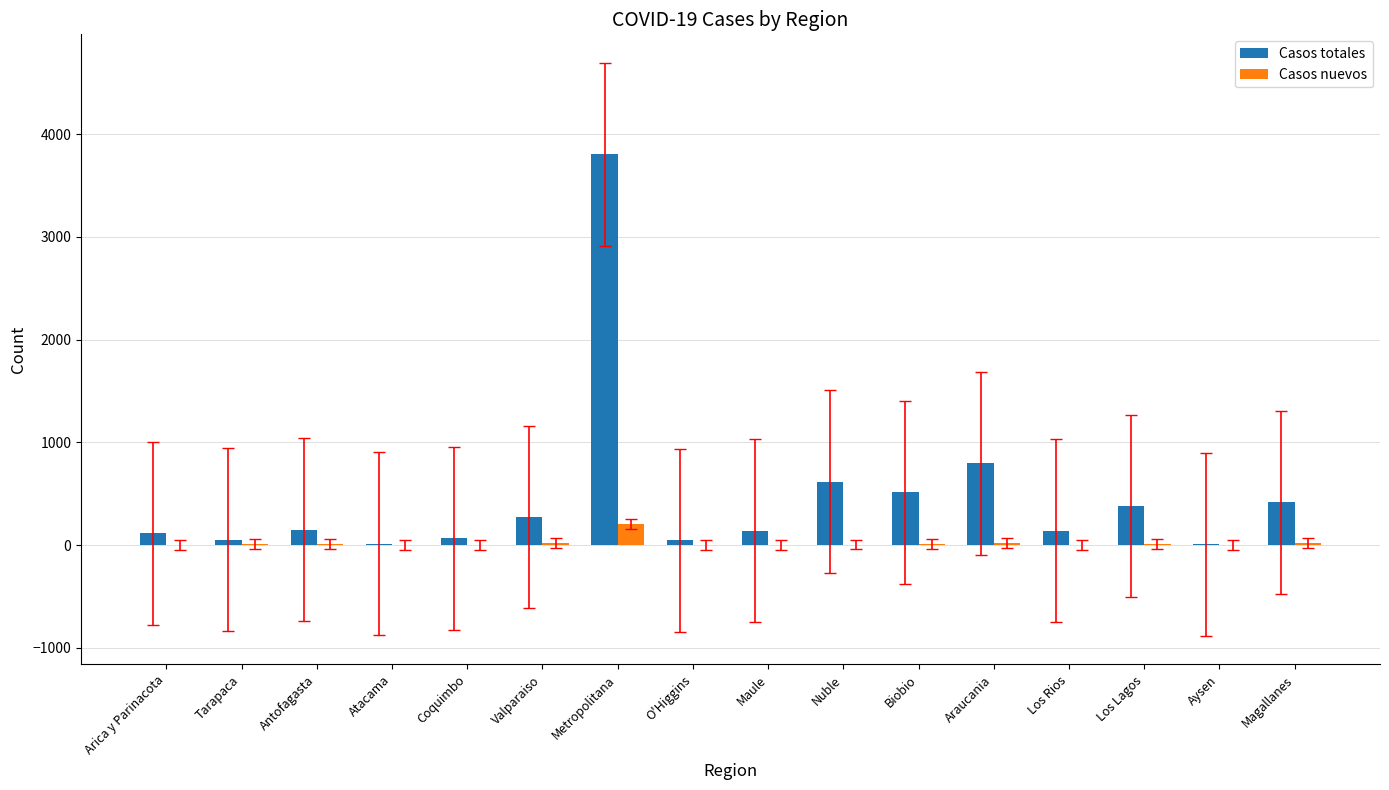

How many groups of bars are there?

16